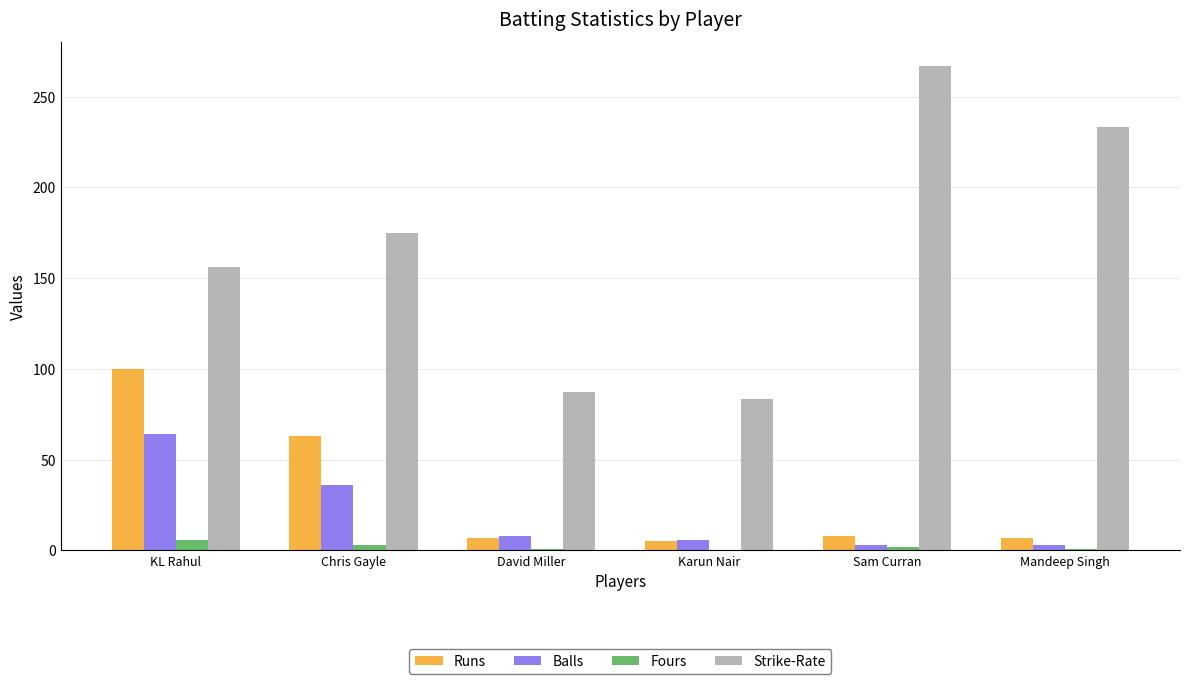

The Runs series shows 174.2 at KL Rahul. True or false?

False